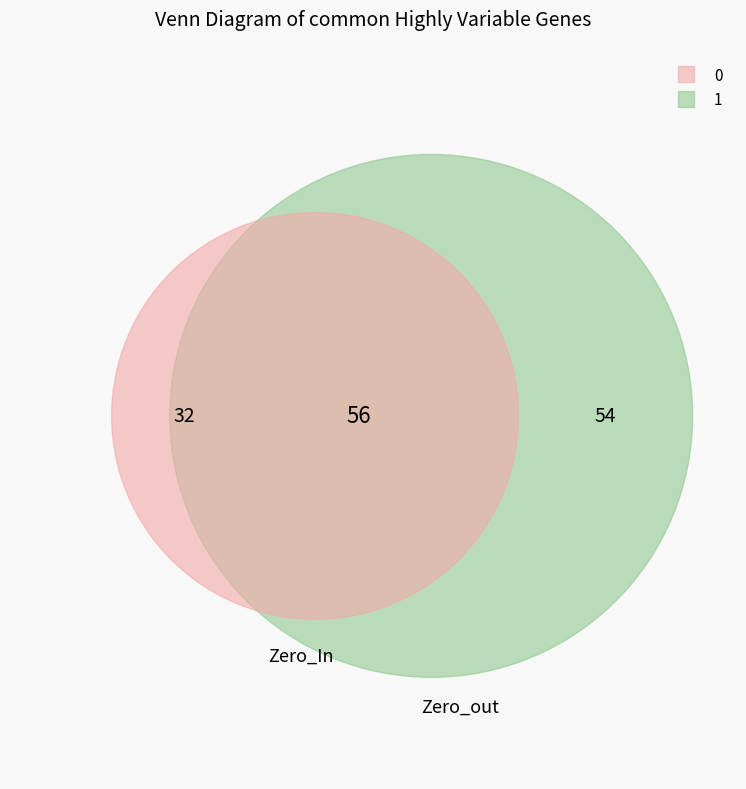

Rank the categories by value from lowest to highest.

0, 1